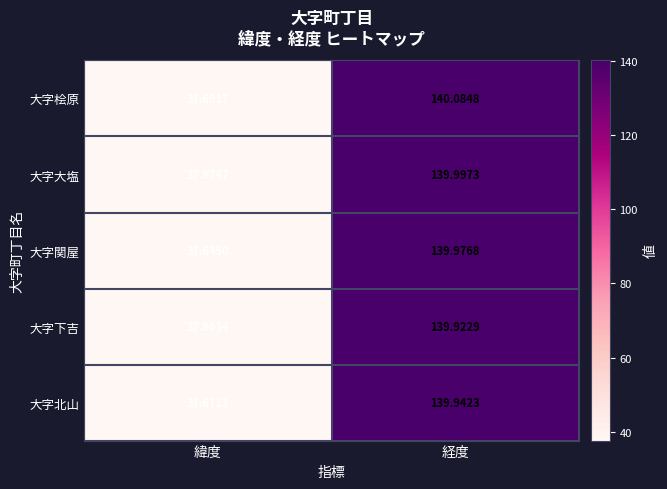

At which label does 大字下吉 first exceed 139?

経度